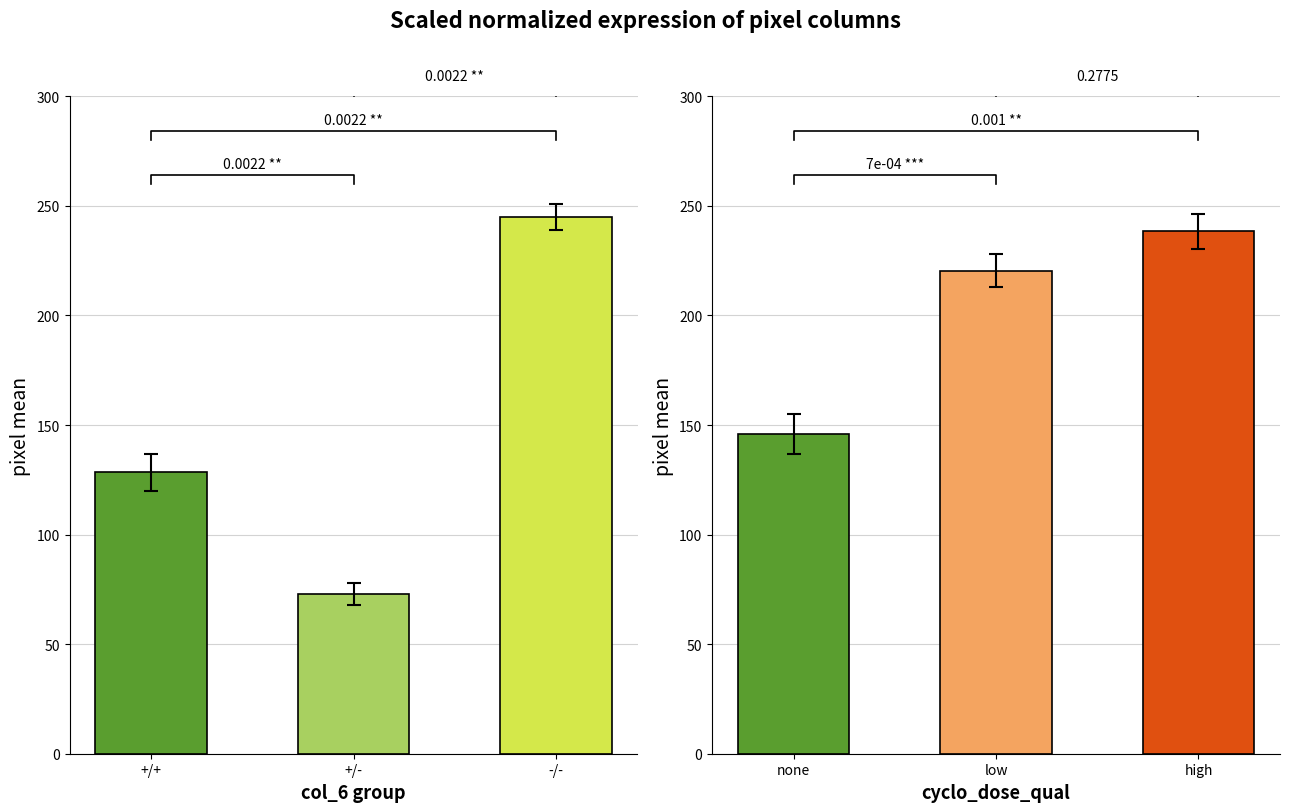

What is the approximate value of left_bars at -/-?

245.0